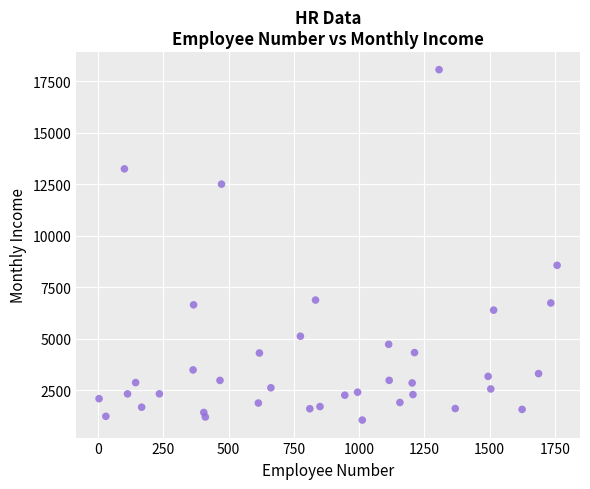

What Y value in the scatter plot is closest to 9556?

8564